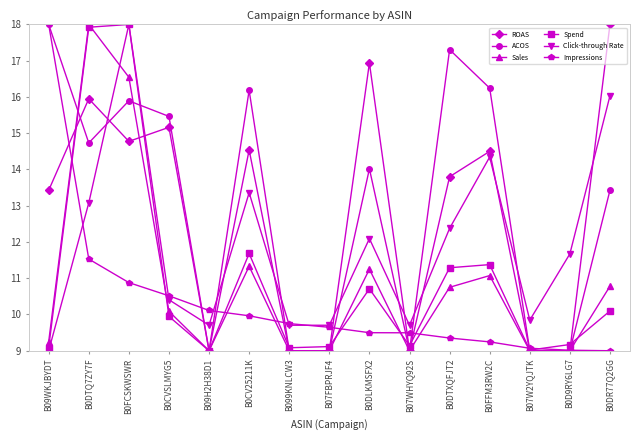

True or false: Impressions and Click-through Rate cross at least once.

True